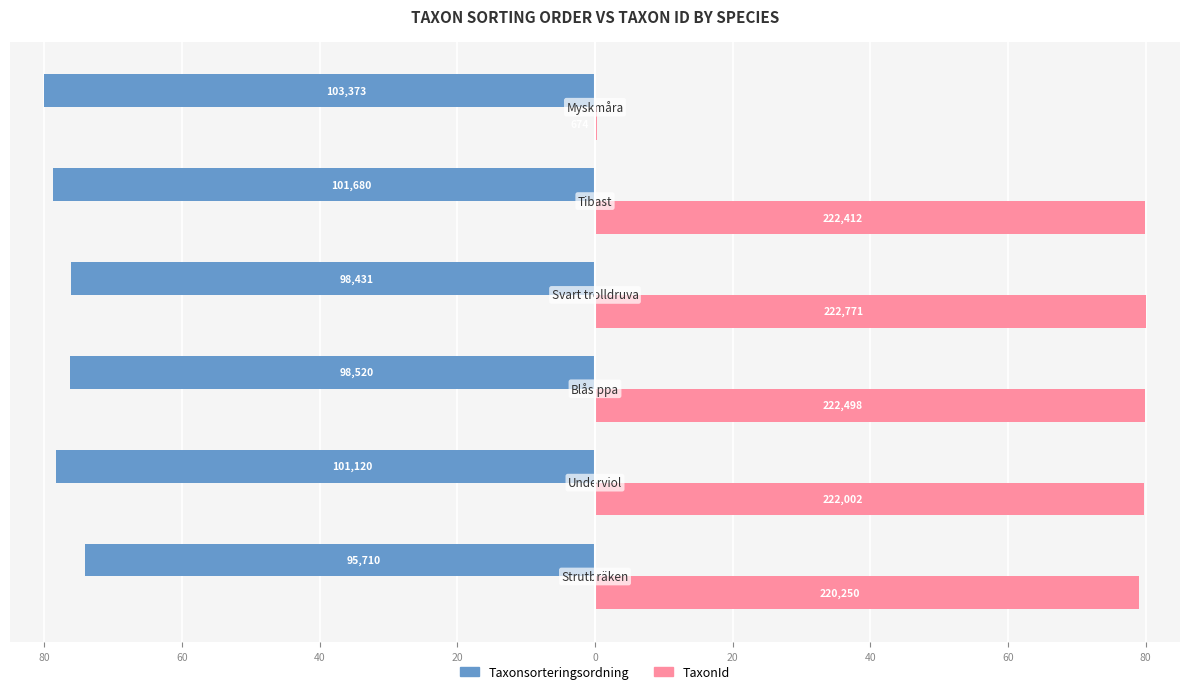

What are all the series names shown in the legend?

Taxonsorteringsordning, TaxonId